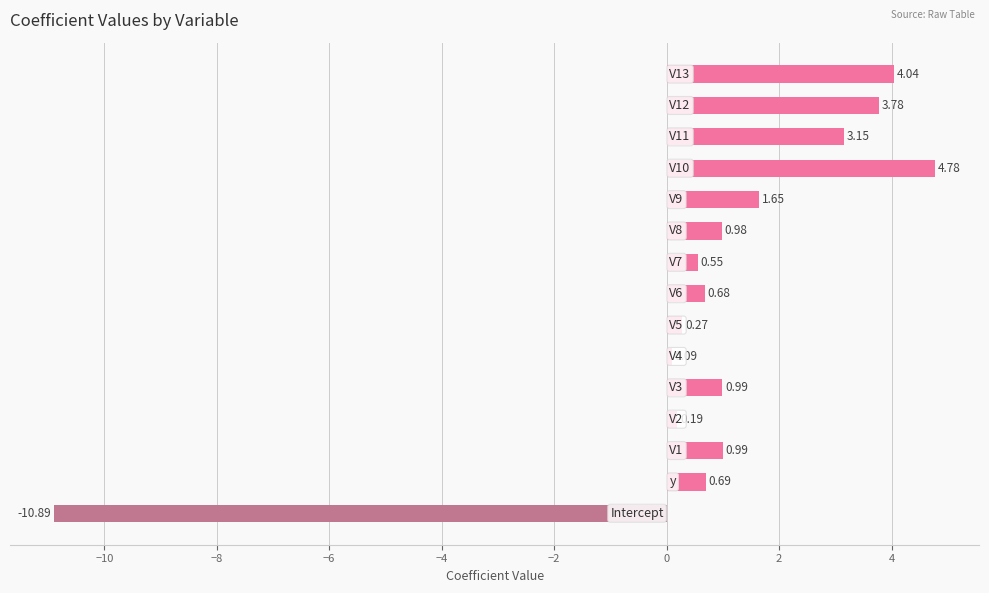

What is the difference between the maximum and minimum values?

15.7